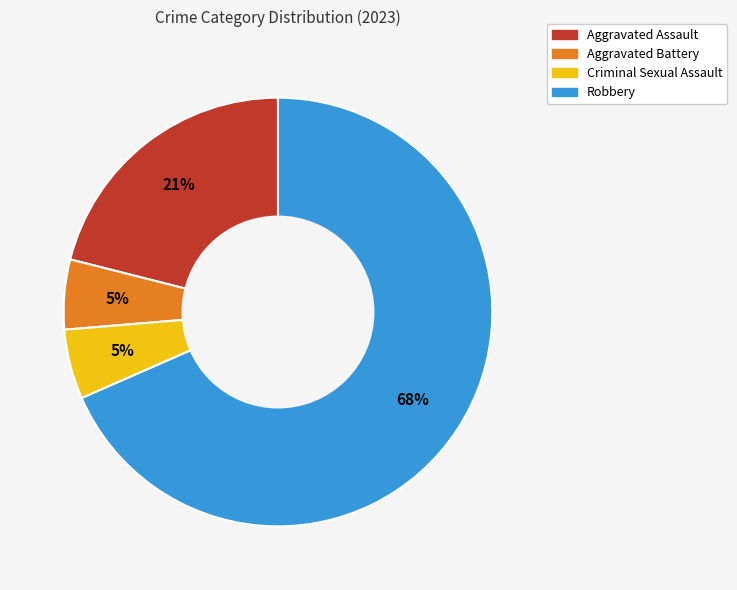

The Aggravated Battery slice represents 10% of the pie. True or false?

False